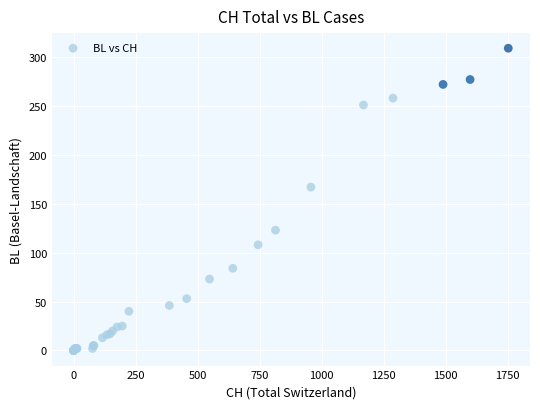

What Y value in the scatter plot is closest to 154?

167